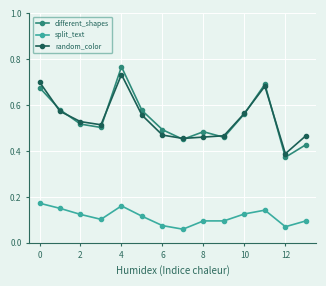

In different_shapes, how many points are lower than both neighbors (excluding endpoints)?

4